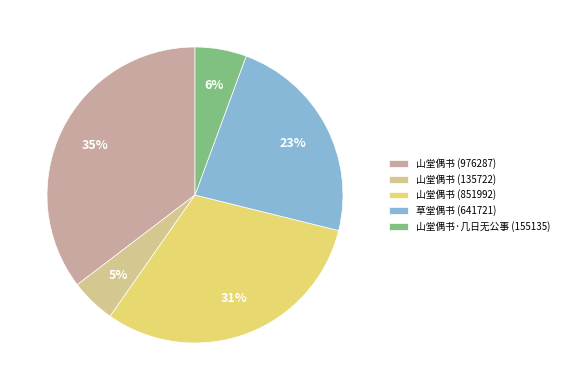

How many segments does this pie chart have?

5